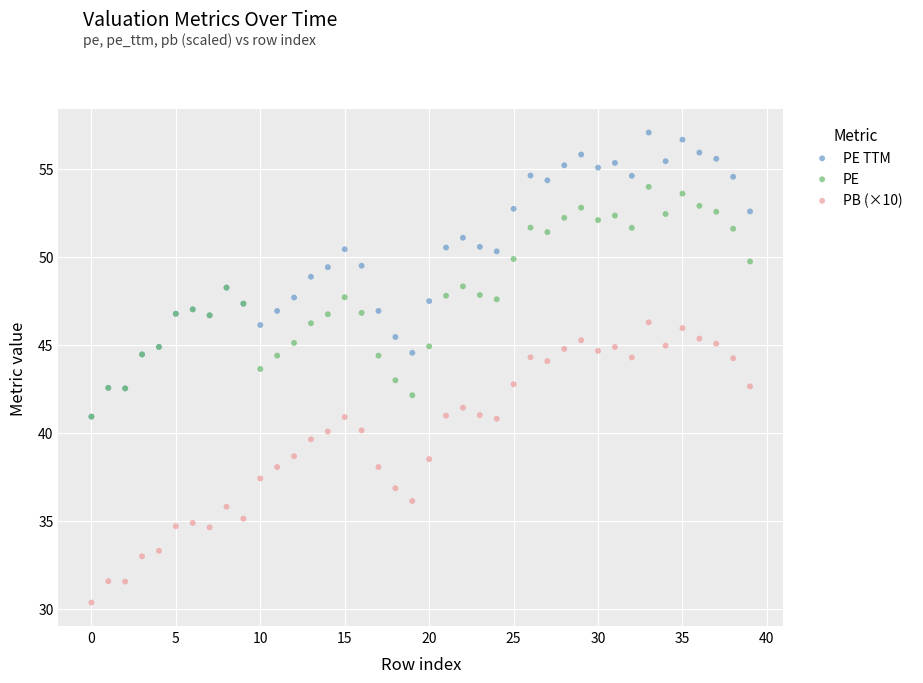

What are all the series names shown in the legend?

PE TTM, PE, PB (×10)